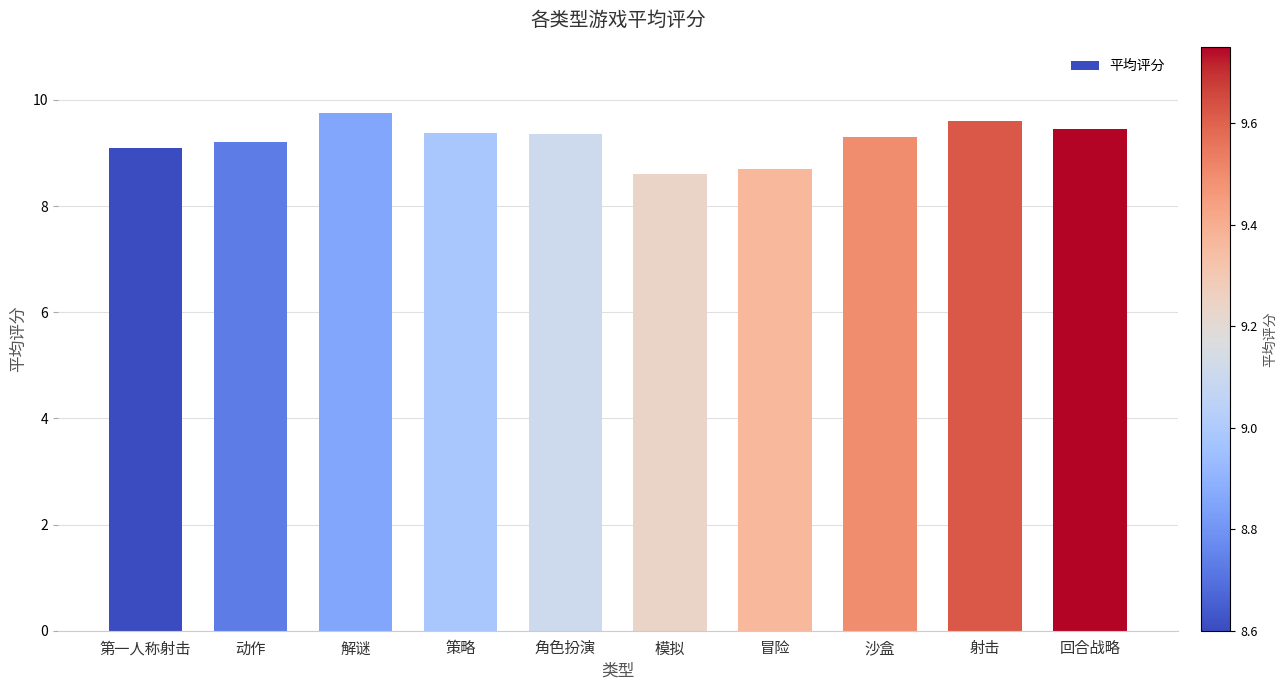

At which category does the chart reach its peak across all series?

解谜